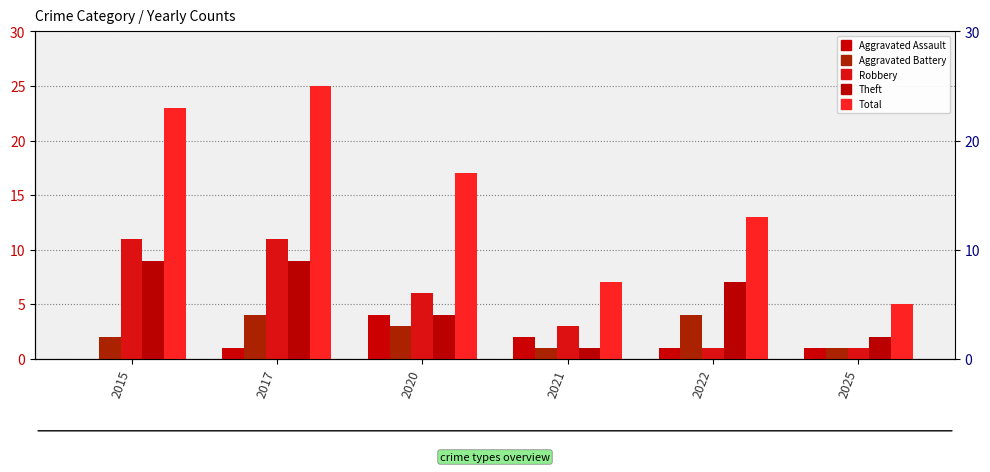

At how many categories does at least one series exceed 20?

2